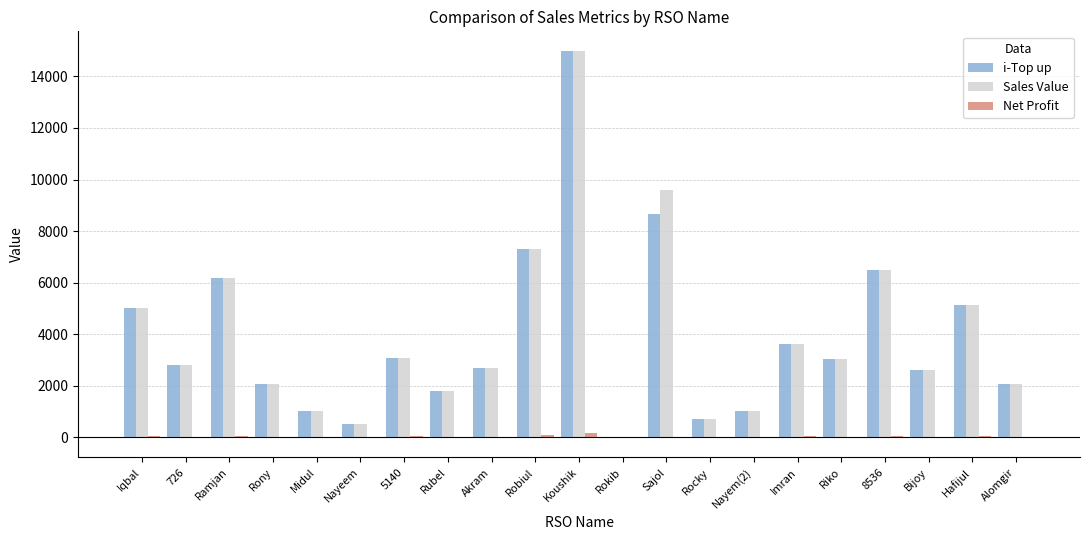

Are the bars grouped side by side (vs. stacked)?

Yes